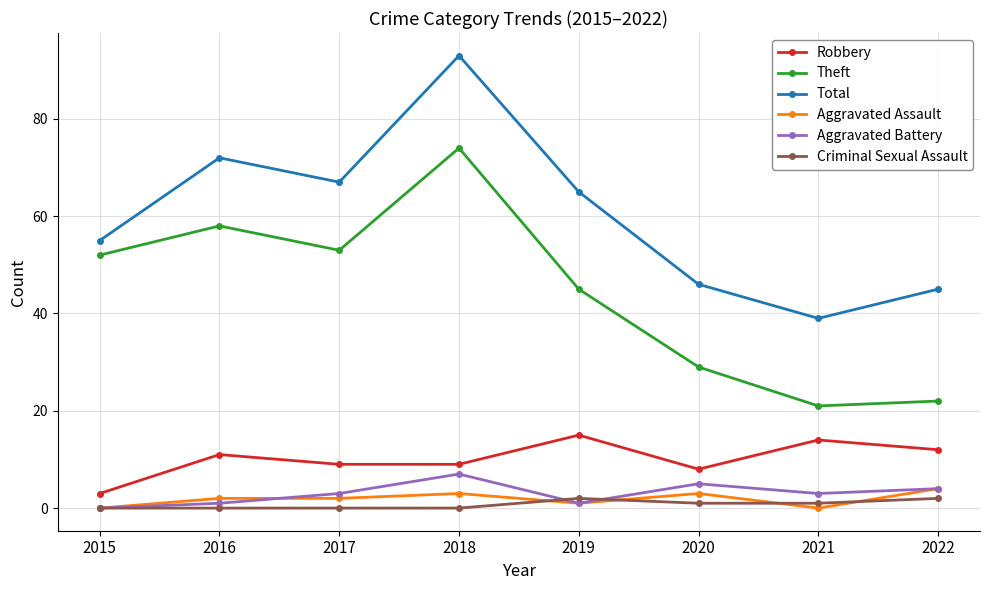

True or false: Robbery and Theft cross at least once.

False